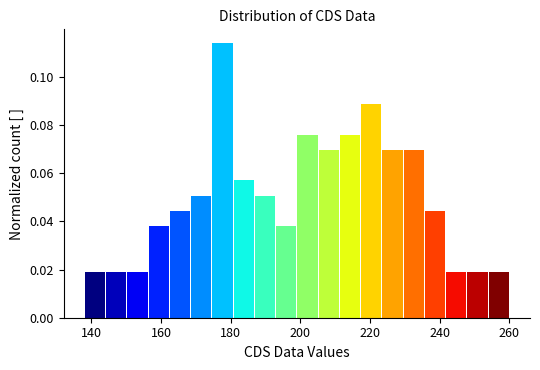

Read against the x-axis, roughly where is the centre of the tallest bar?

178